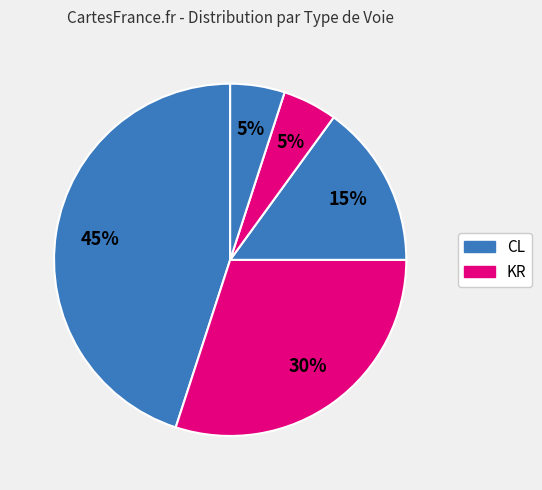

Which slice is the largest?

CL